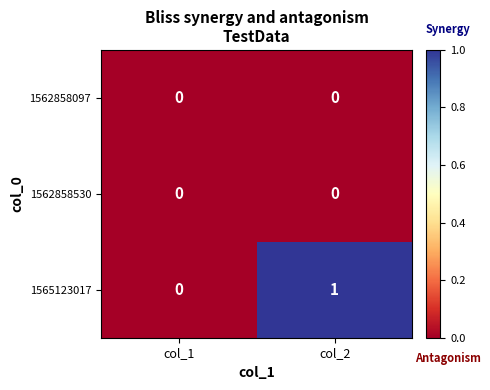

Rank the categories by 1565123017 value from highest to lowest.

col_2, col_1